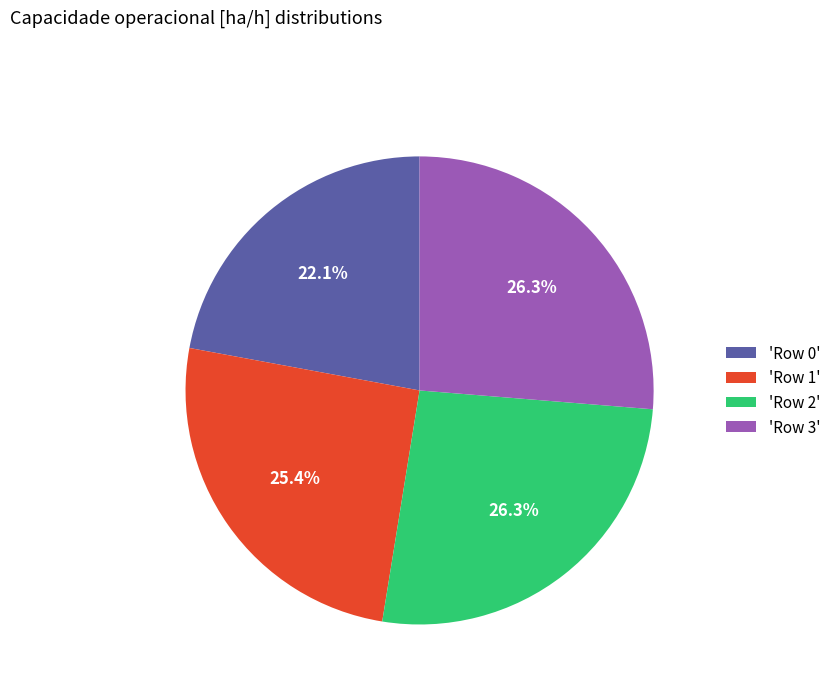

Do 'Row 0' and 'Row 1' together represent more than half of the pie?

No